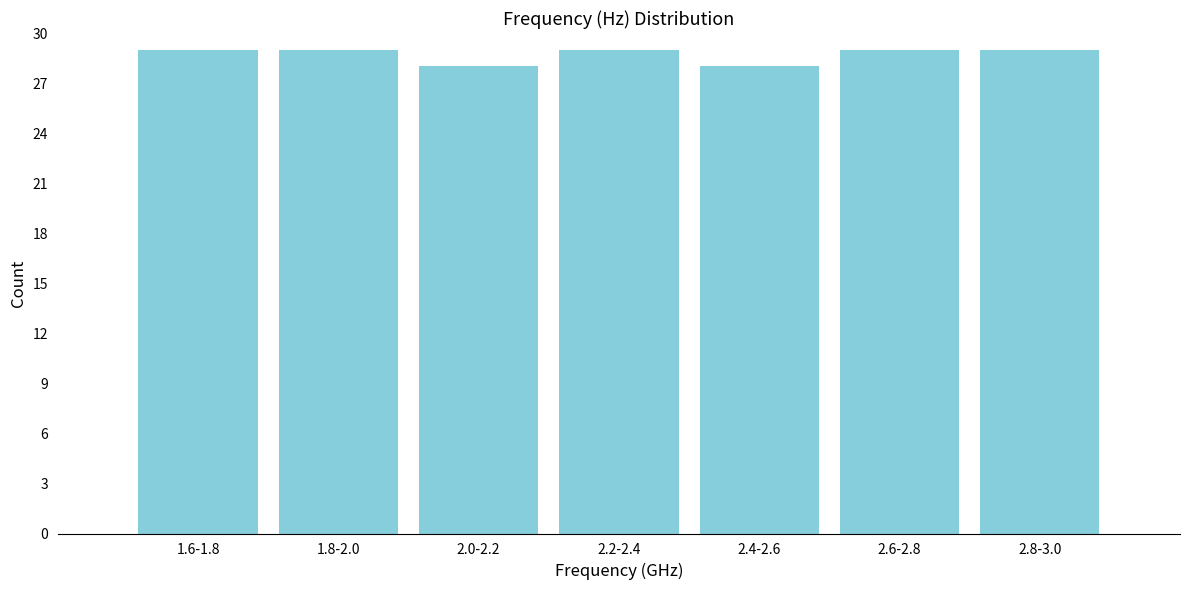

Reading left to right, list all the values displayed in this chart.

1.6-1.8=29	1.8-2.0=29	2.0-2.2=28	2.2-2.4=29	2.4-2.6=28	2.6-2.8=29	2.8-3.0=29